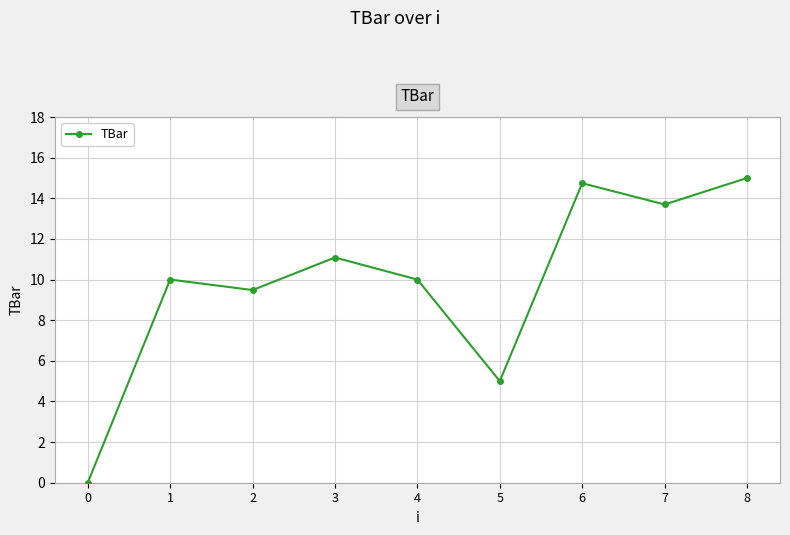

Which has a higher value, 1 or 8?

8